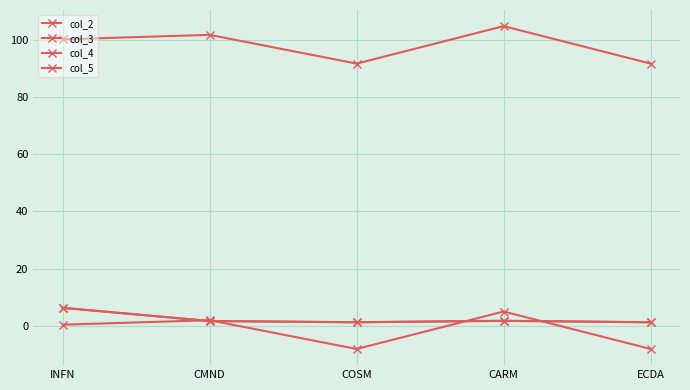

How many data points does each series have?

5